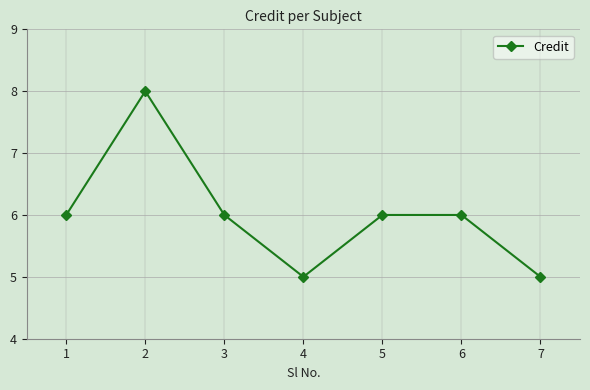

The value at 2 is 8. True or false?

True